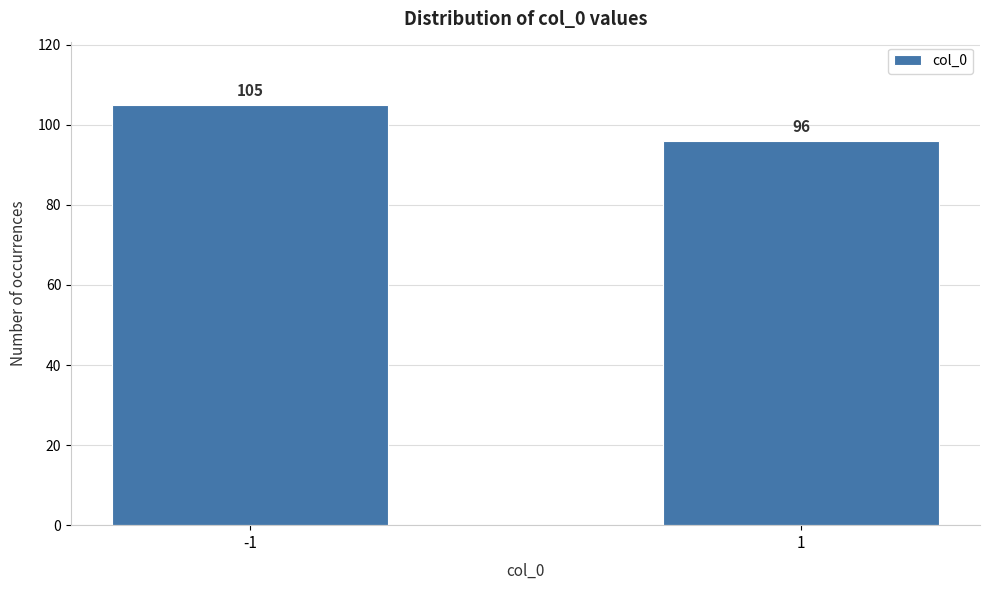

Reading left to right, extract all data points from this chart.

105	96